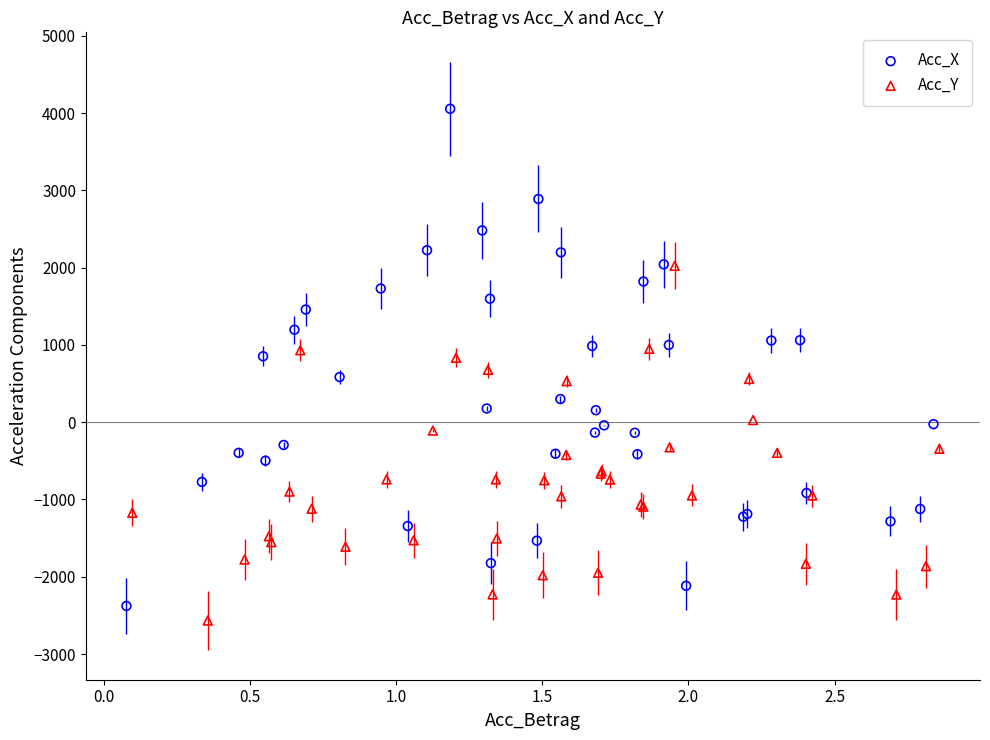

Which series reaches the maximum Y coordinate?

Acc_X